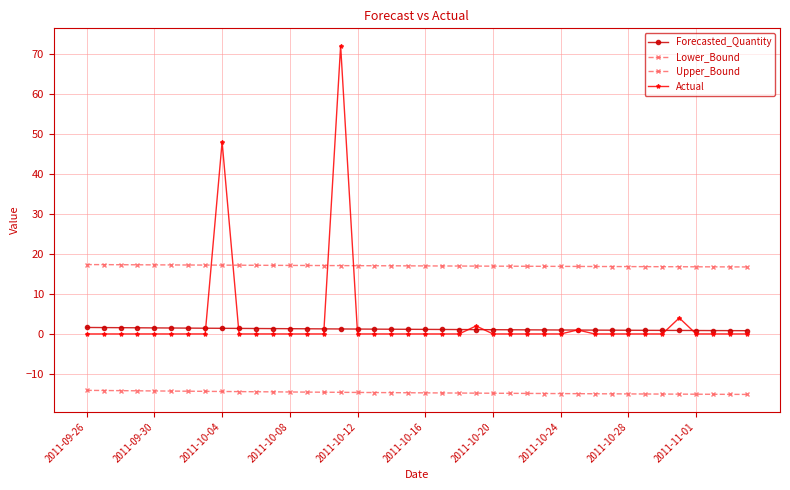

How many distinct data groups are displayed?

4